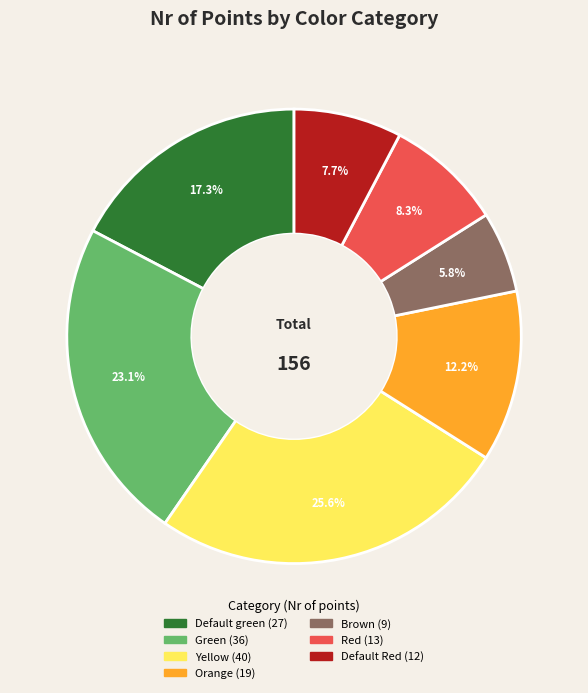

True or false: Default green accounts for 17% of the total.

True